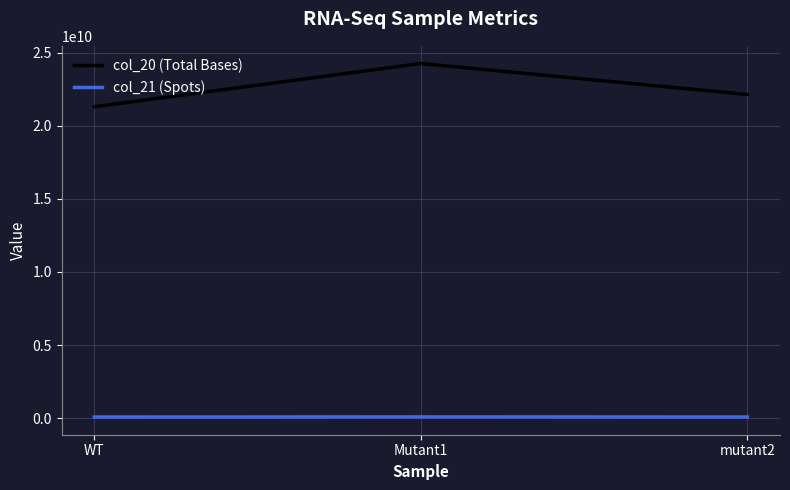

What is the total value across all series at WT?

21379693482